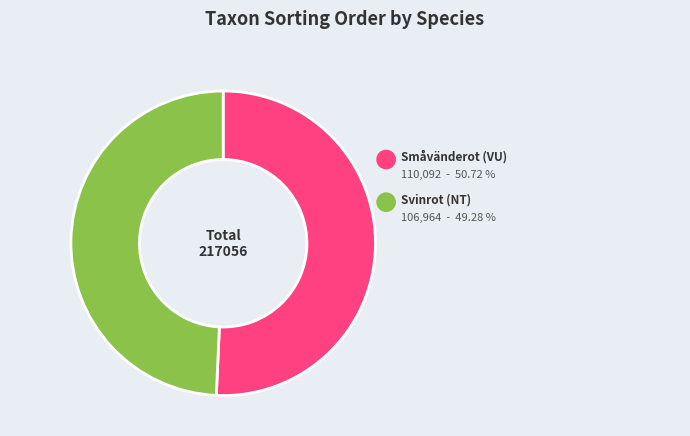

What percentage do Småvänderot (VU) and Svinrot (NT) together represent?

100.0%